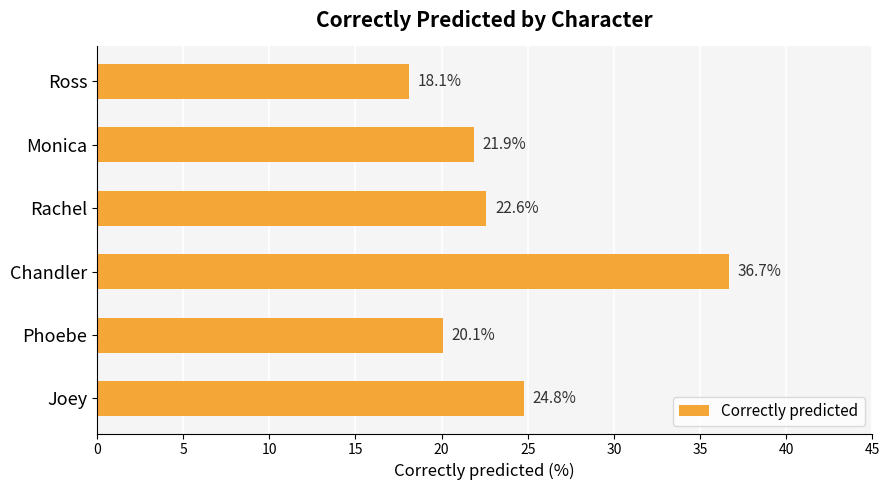

True or false: the data shows 24.8 at Joey.

True